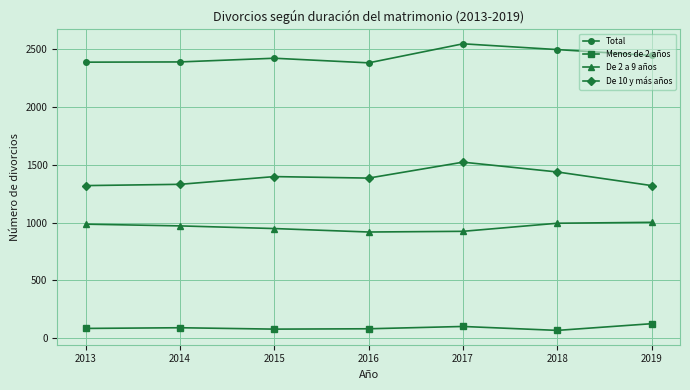

True or false: Total and Menos de 2 años intersect in this chart.

False